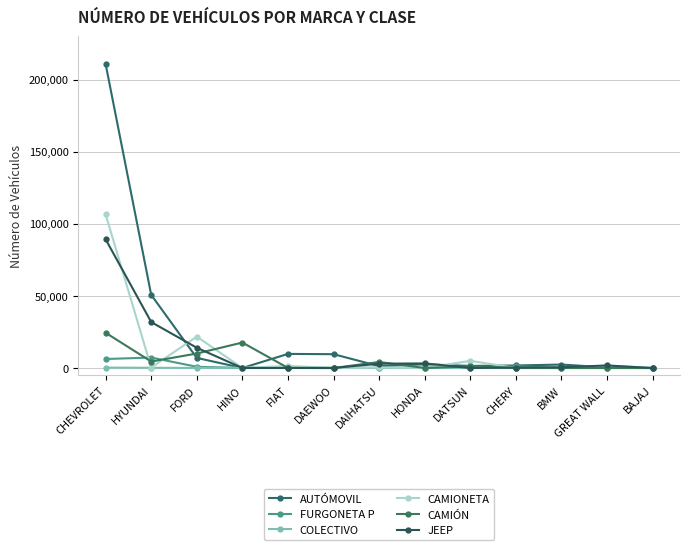

At which label does FURGONETA P first exceed 104?

CHEVROLET